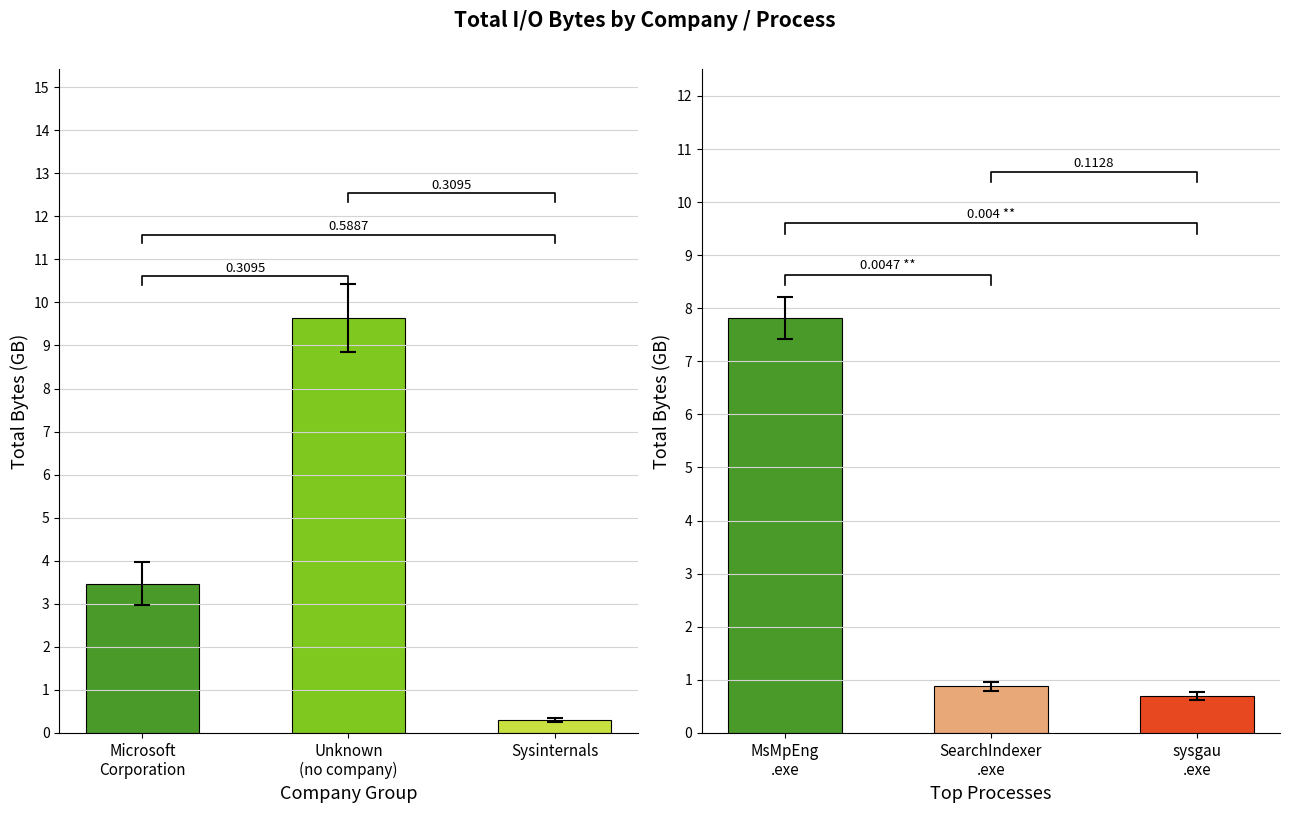

Does the chart contain stacked bars?

No